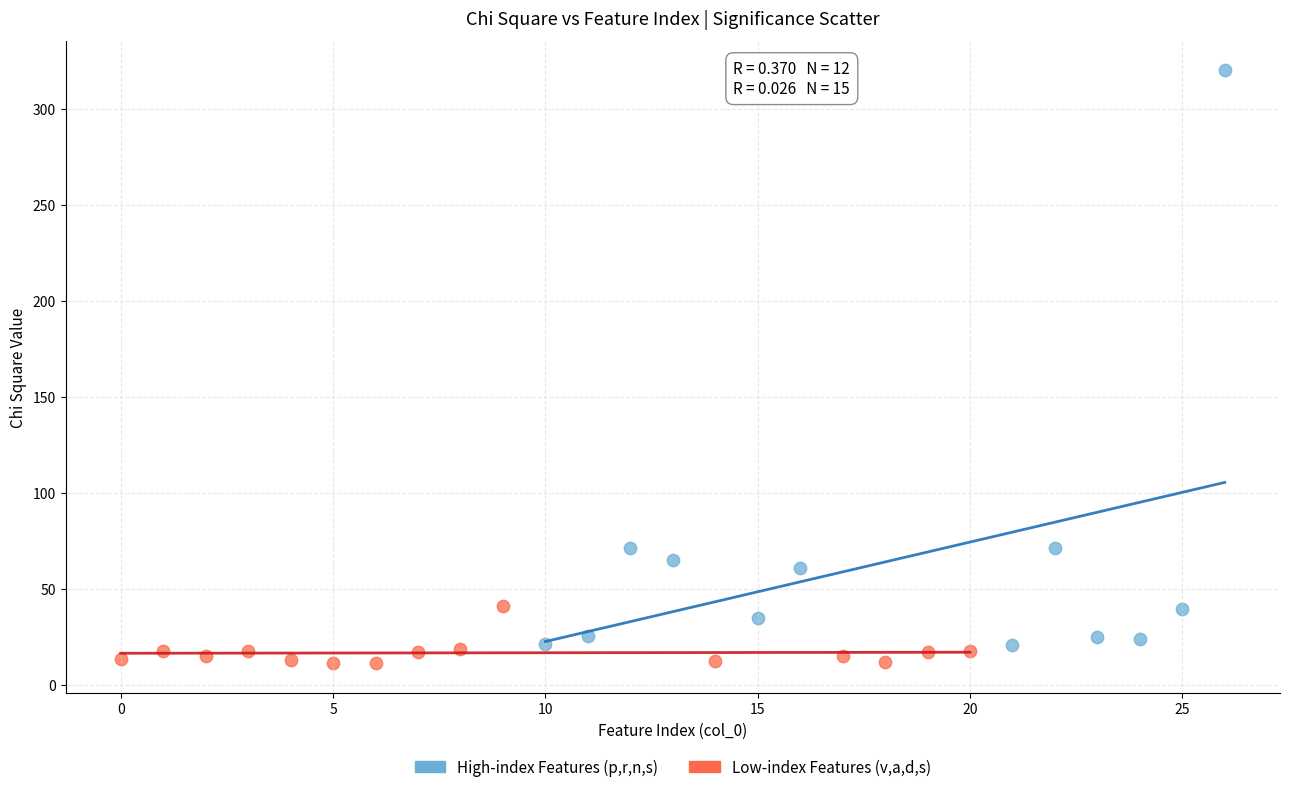

Which series reaches the minimum Y coordinate?

Low-index Features (v,a,d,s)